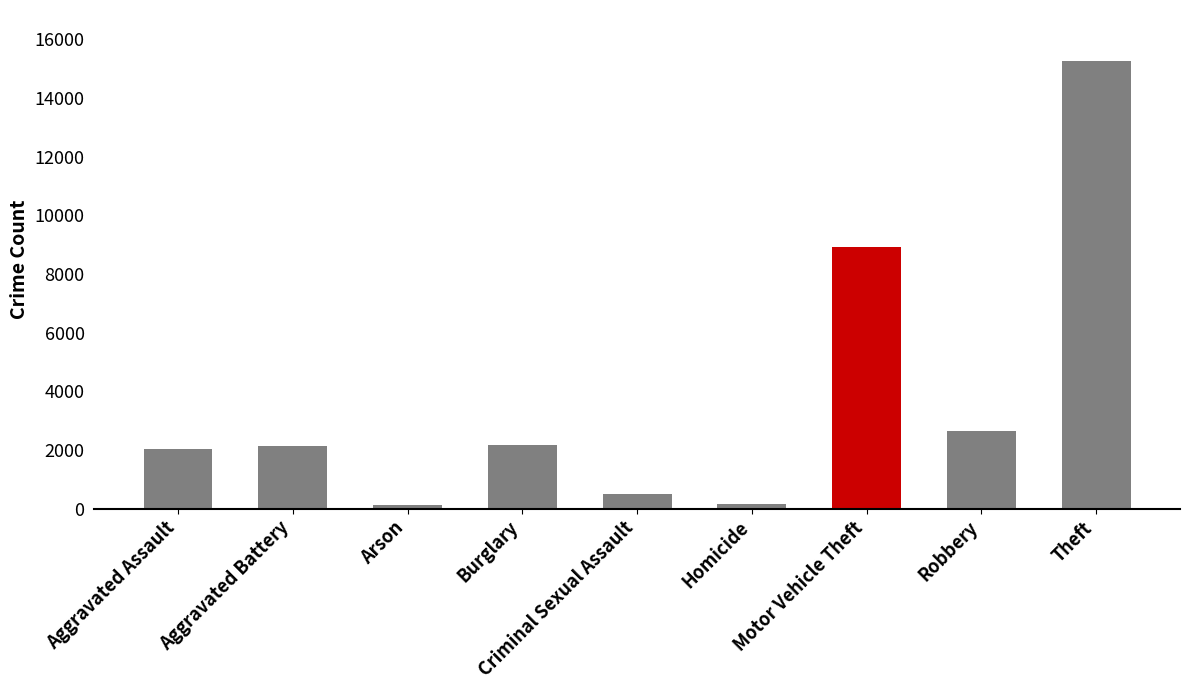

Which category has the highest value across all series?

Theft